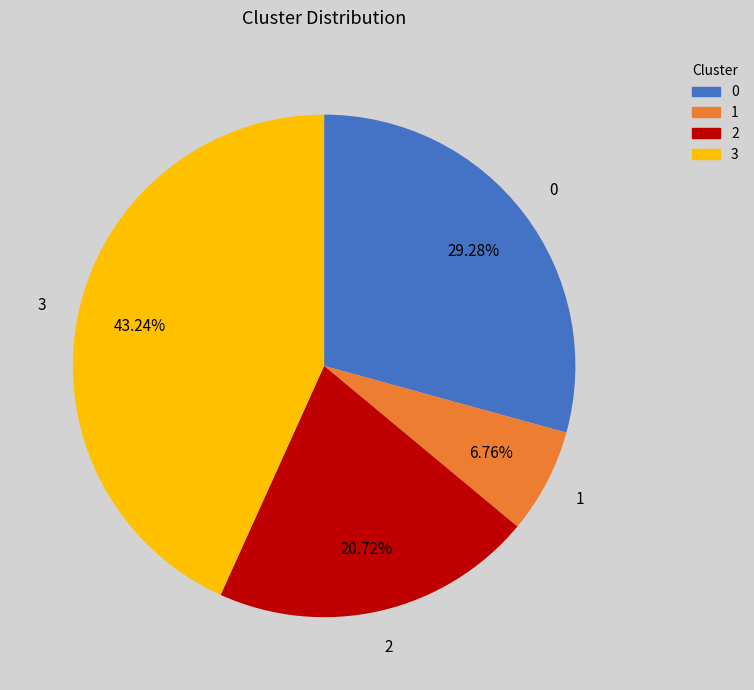

To the nearest percent, what is the difference between the largest and smallest slice percentages?

36%